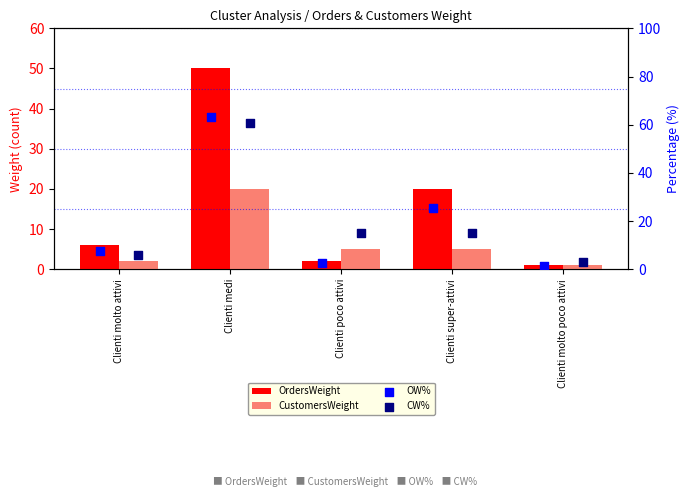

What are all the series names shown in the legend?

OrdersWeight, CustomersWeight, OW%, CW%